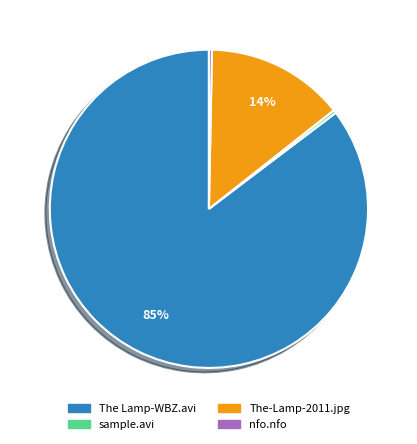

Count the number of slices in the pie.

4